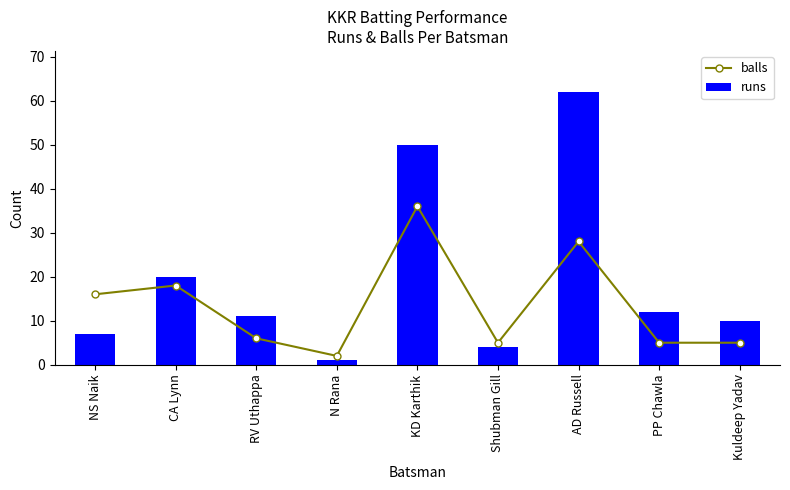

How many distinct data groups are displayed?

2